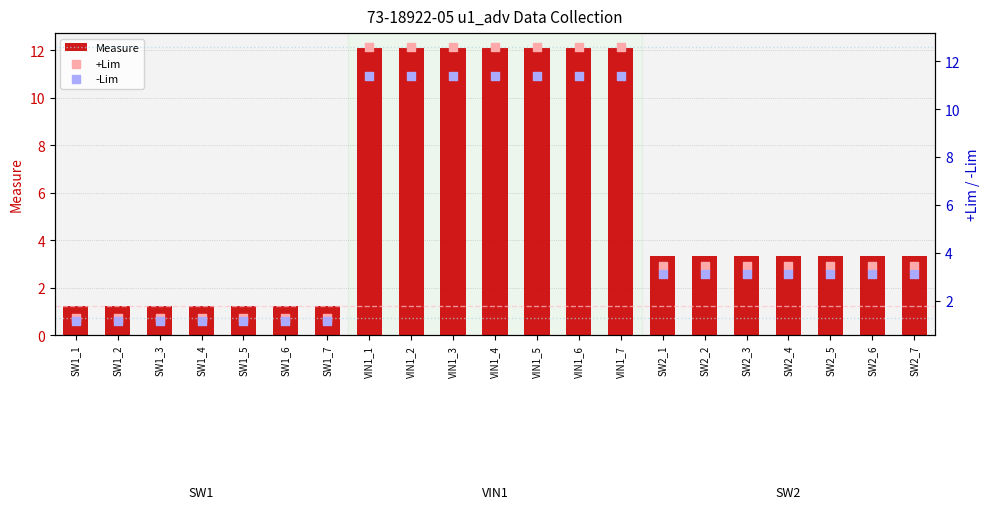

Which series reaches the maximum Y coordinate?

+Lim